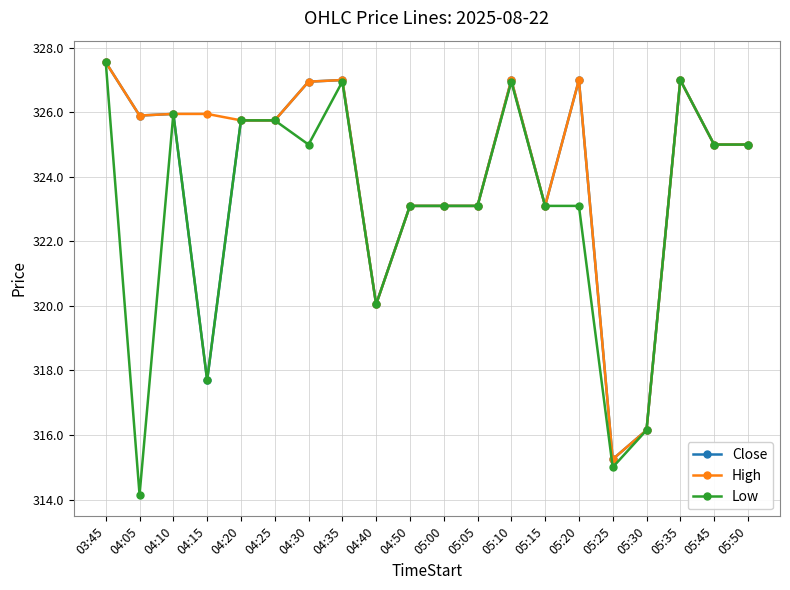

The value of High at 04:35 is 463.0. True or false?

False